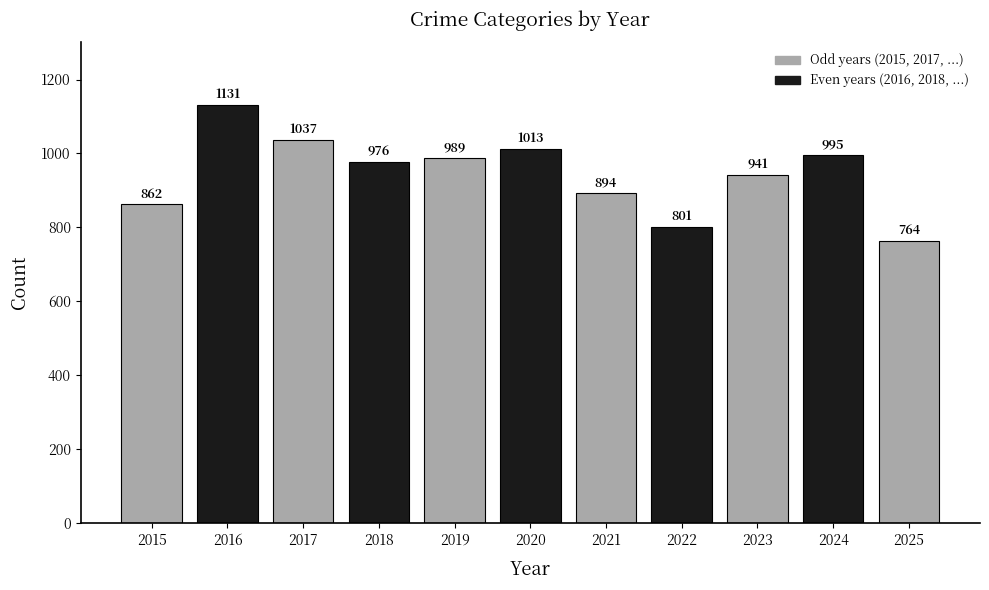

Reading left to right, list all the values displayed in this chart.

862	1131	1037	976	989	1013	894	801	941	995	764